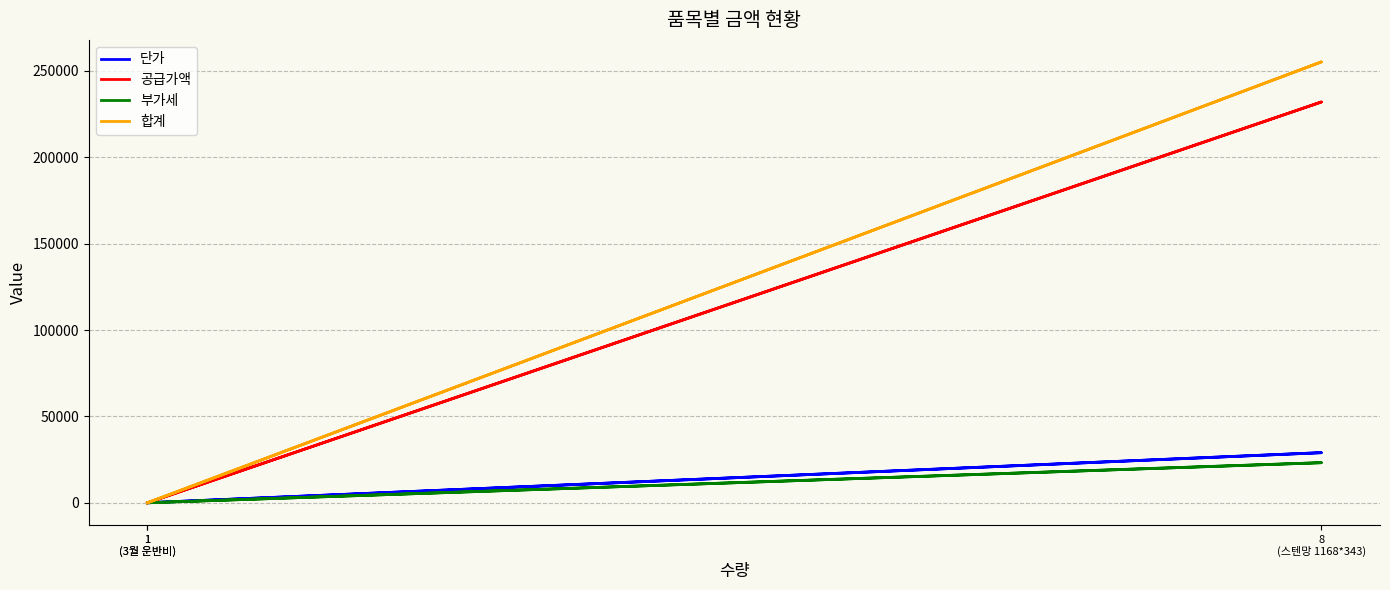

At which label is 단가 closest to 14500?

1
(3월 운반비)